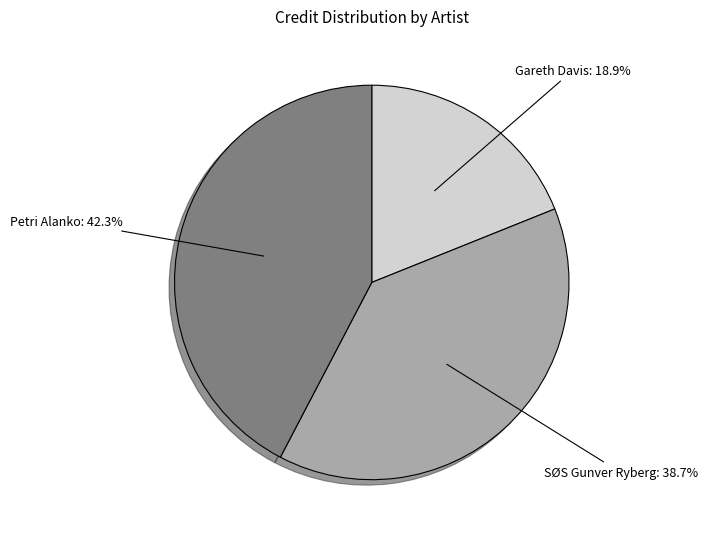

To the nearest percent, what percentage of the pie is Petri Alanko?

42%